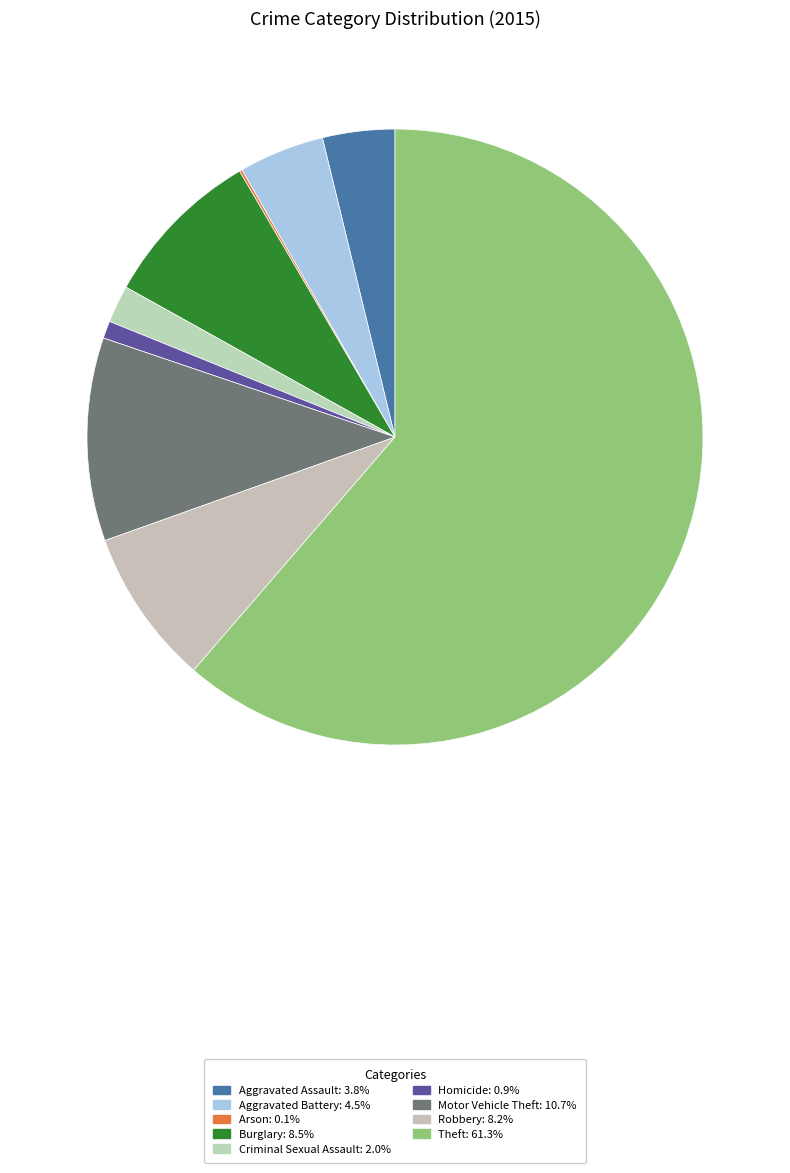

To the nearest percent, what portion does Motor Vehicle Theft represent?

11%